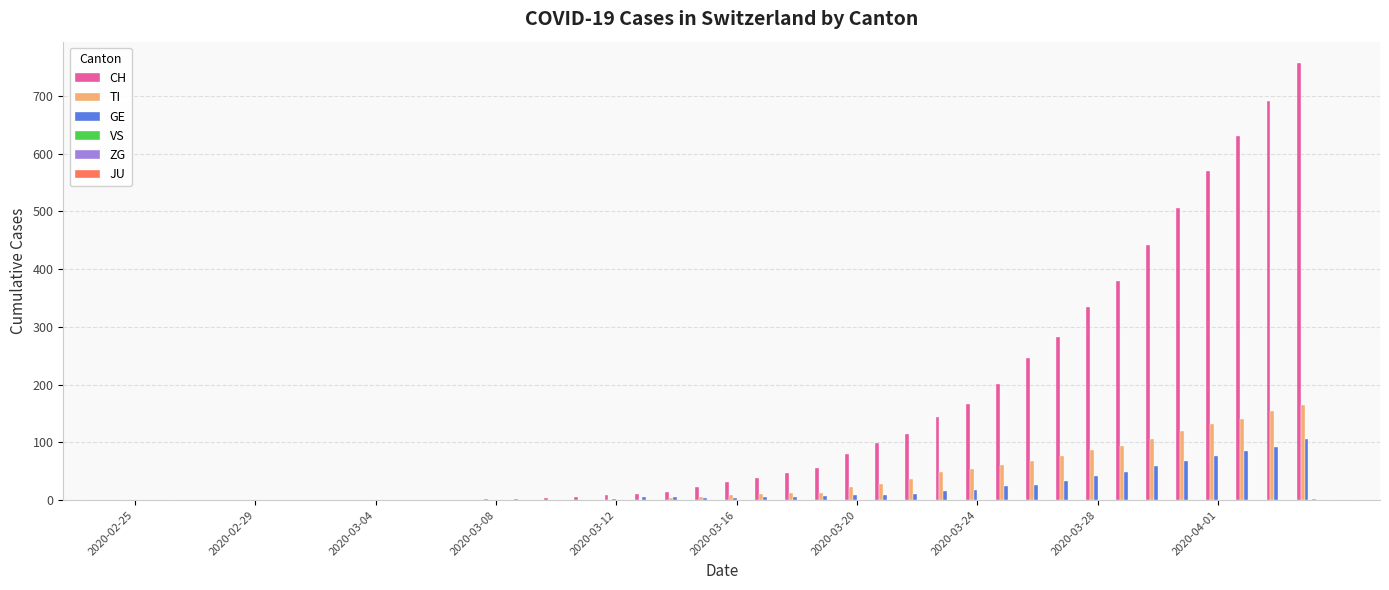

Which series has the largest total across all categories?

CH